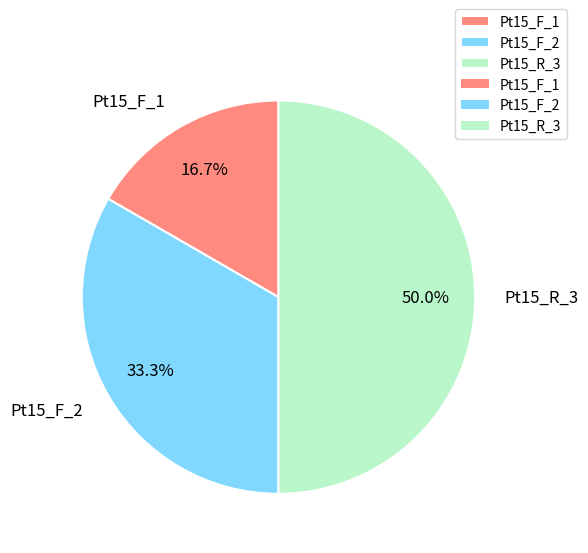

Combined, what portion of the pie is Pt15_F_2 and Pt15_F_1?

50.0%